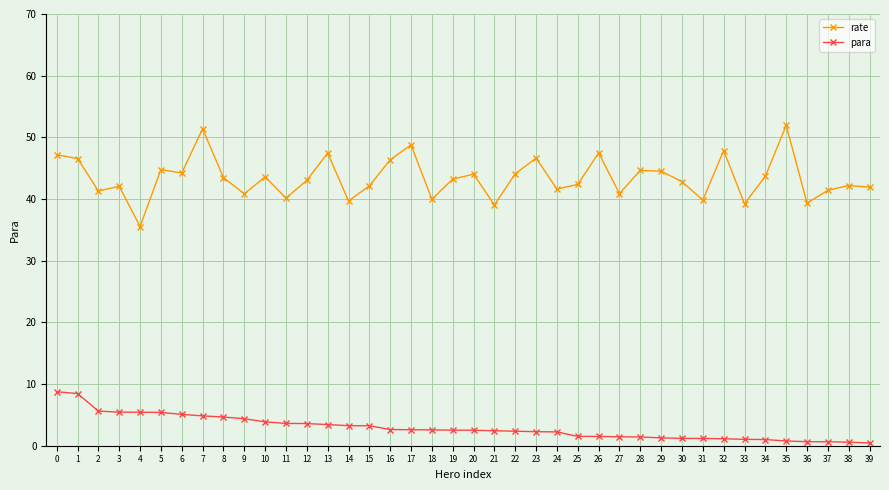

What is the average value of the para series?

2.9